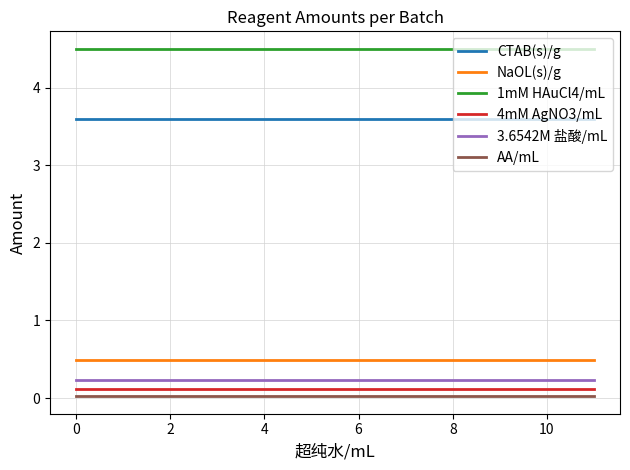

True or false: 3.6542M 盐酸/mL and 1mM HAuCl4/mL cross at least once.

False